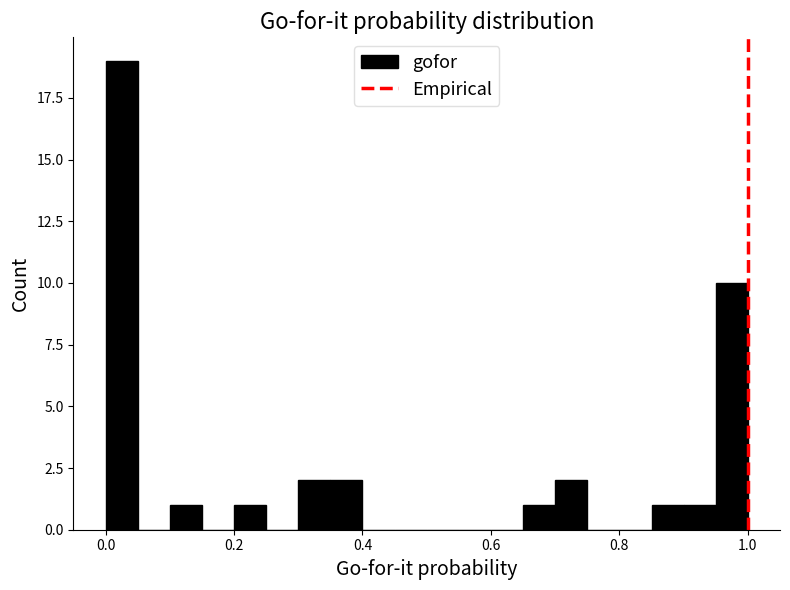

Read against the x-axis, roughly where is the centre of the tallest bar?

0.02